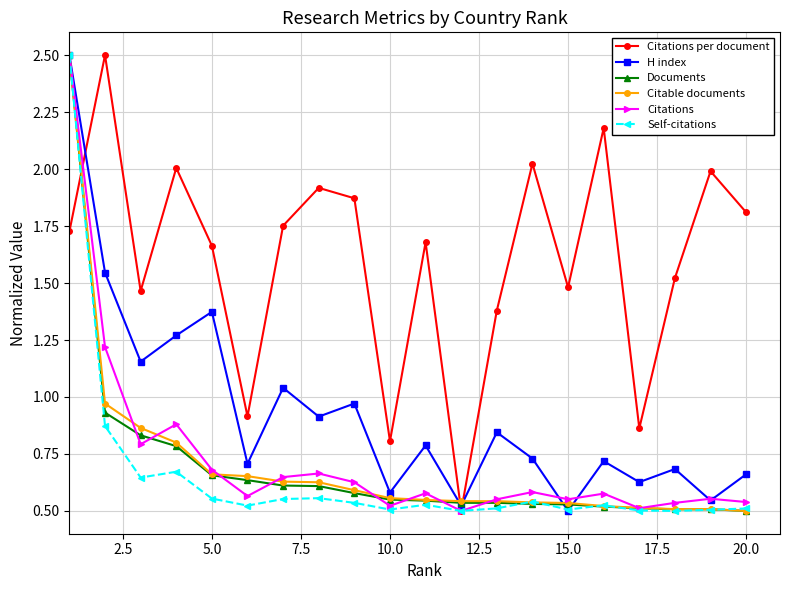

True or false: H index and Documents cross at least once.

True